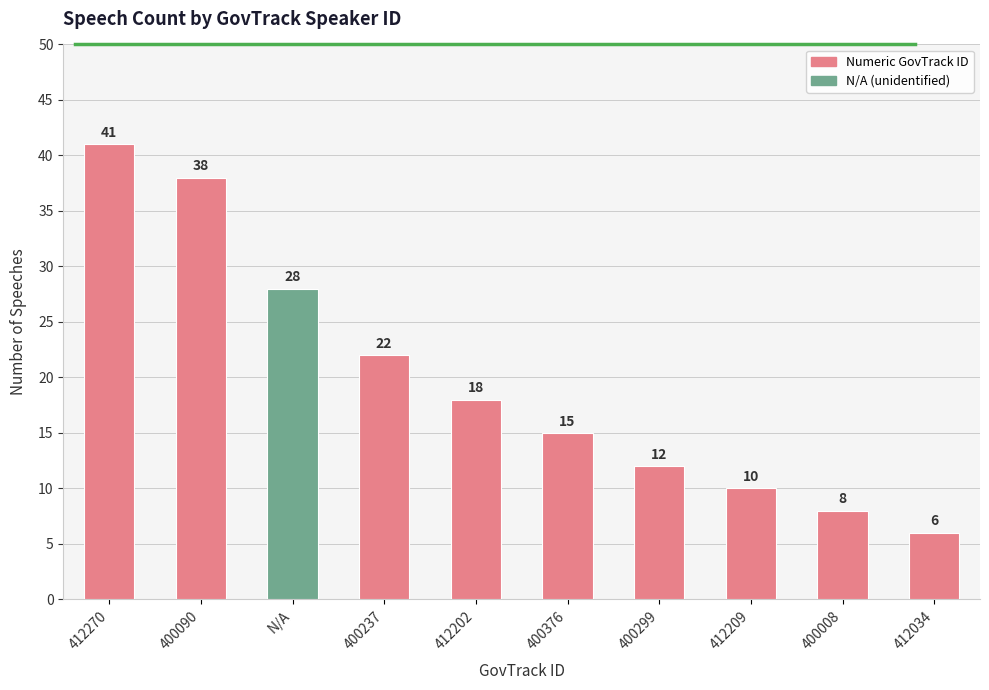

Which label corresponds to the smallest value in the chart?

412034